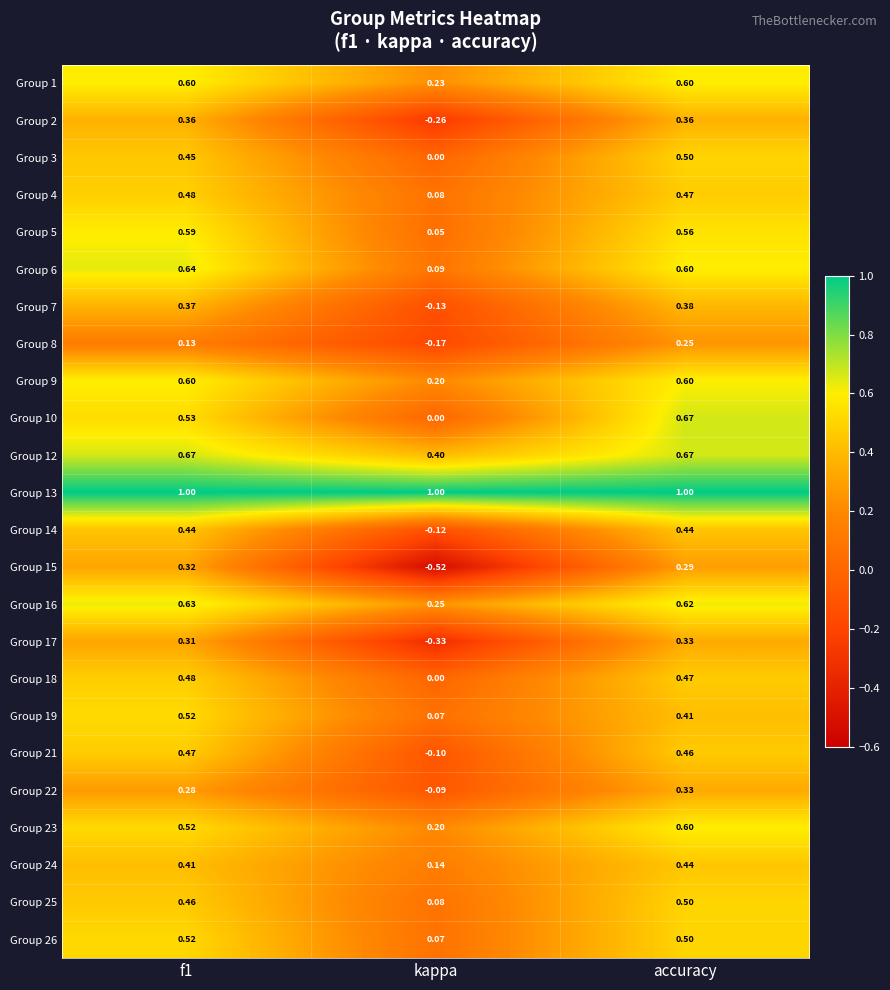

At which label is Group 14 closest to 0?

kappa